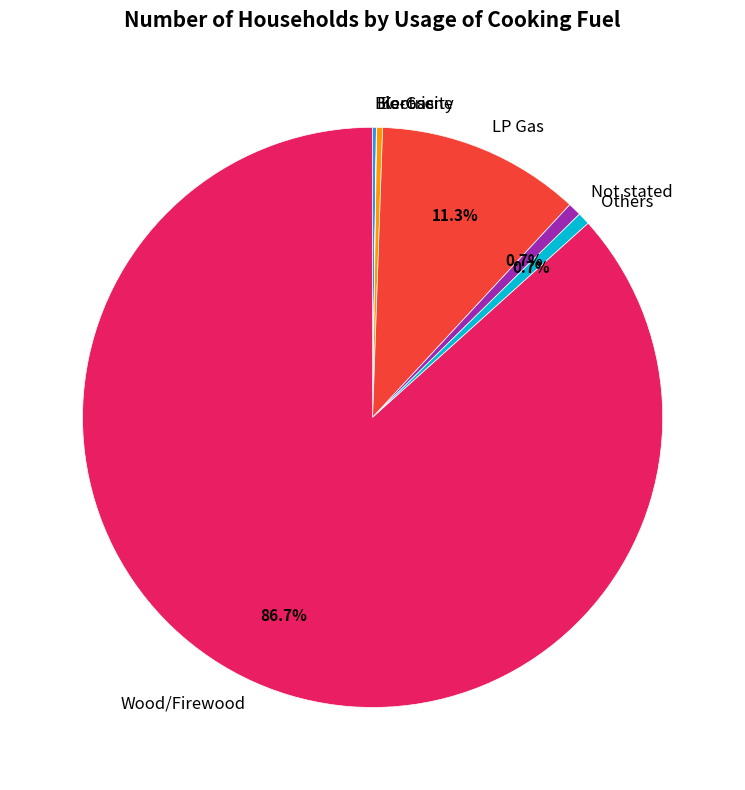

Is the sum of Wood/Firewood and Others greater than half?

Yes